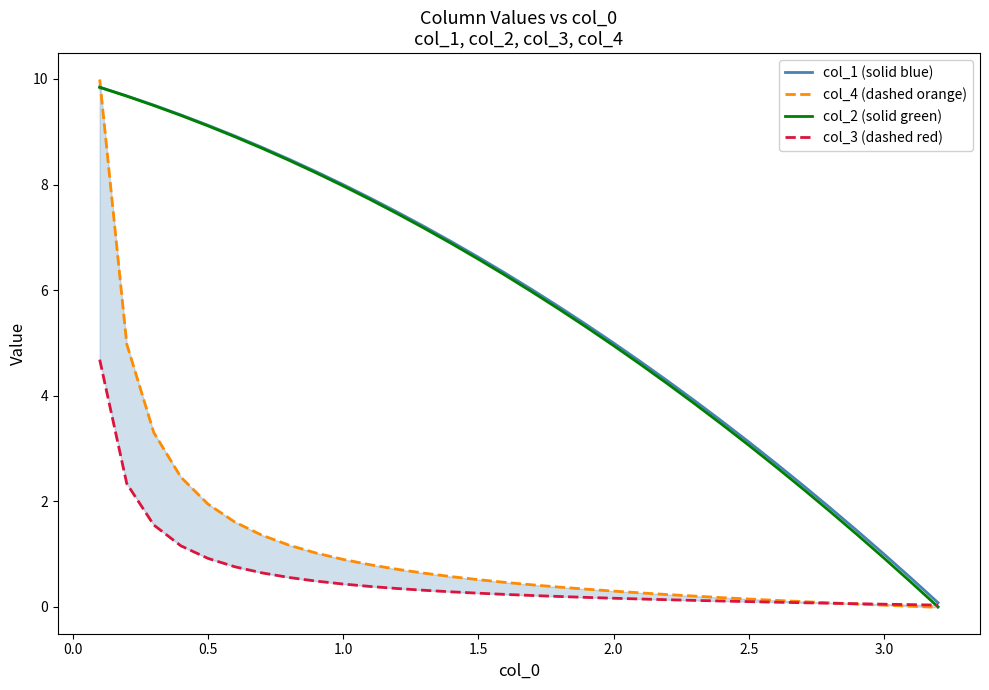

Is this an area chart (filled region under the line)?

No